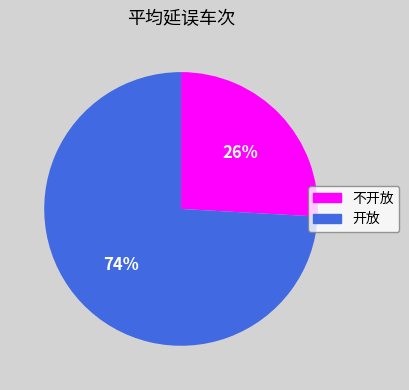

To the nearest percent, what portion does 不开放 represent?

26%